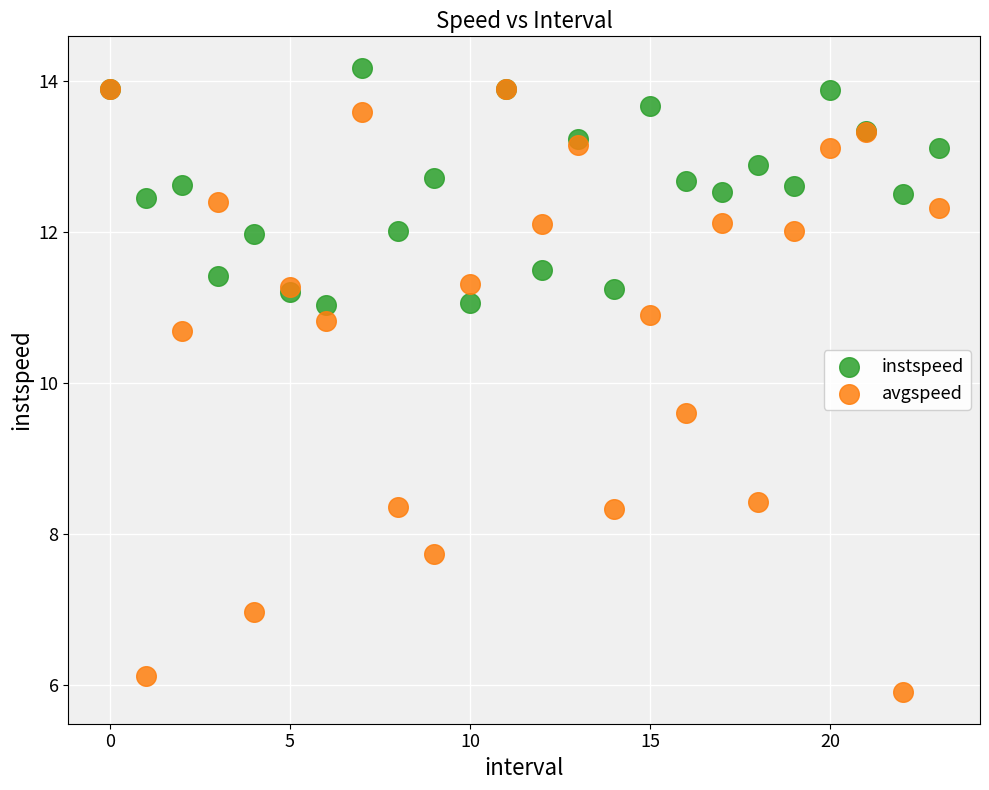

What are all the series names shown in the legend?

instspeed, avgspeed